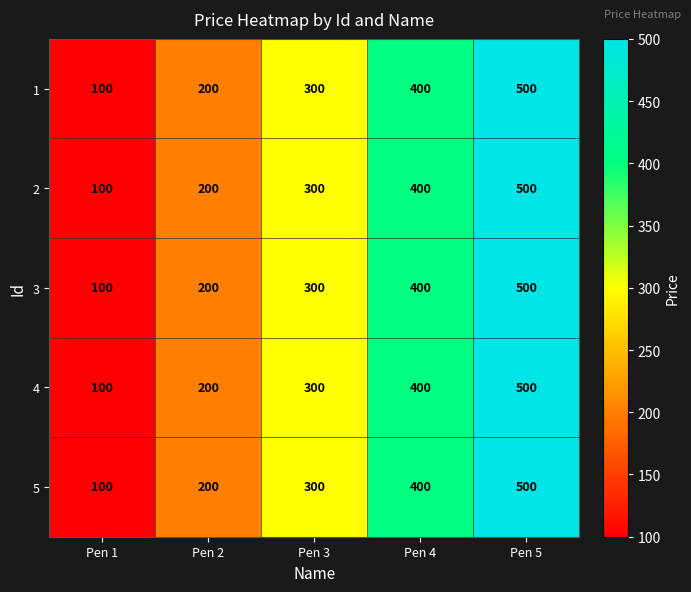

Is the value of 5 at Pen 3 greater than the value of 3 at Pen 4?

No